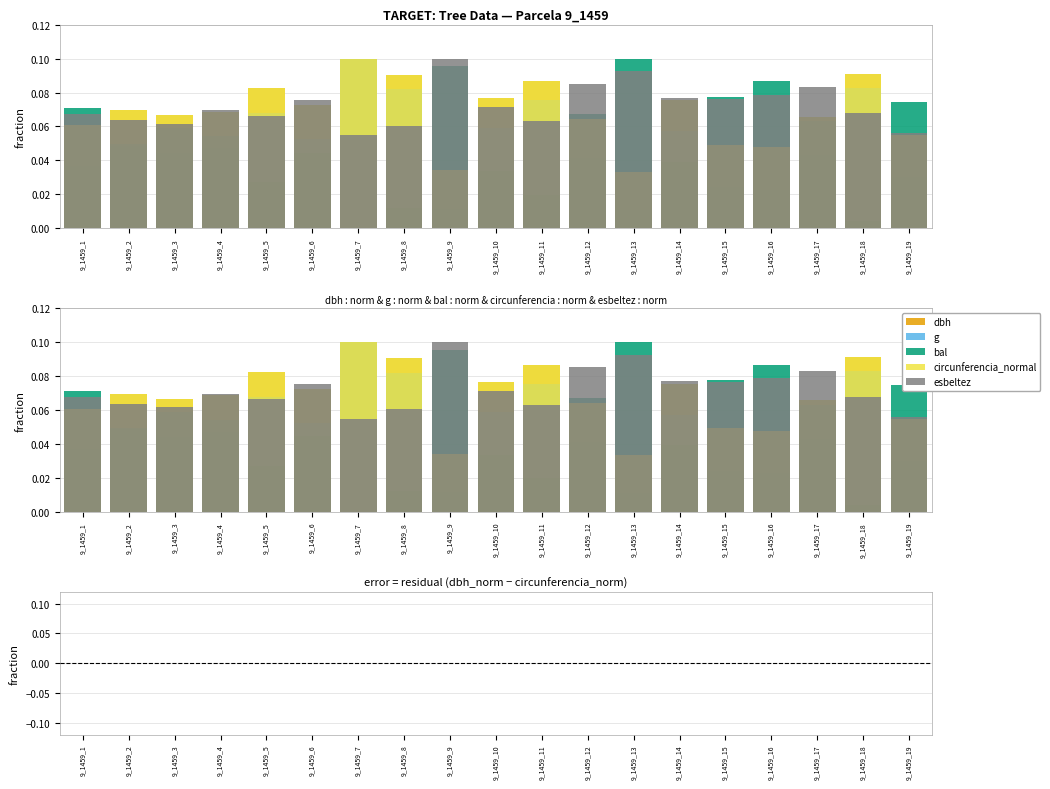

At how many categories does at least one series exceed 0?

19